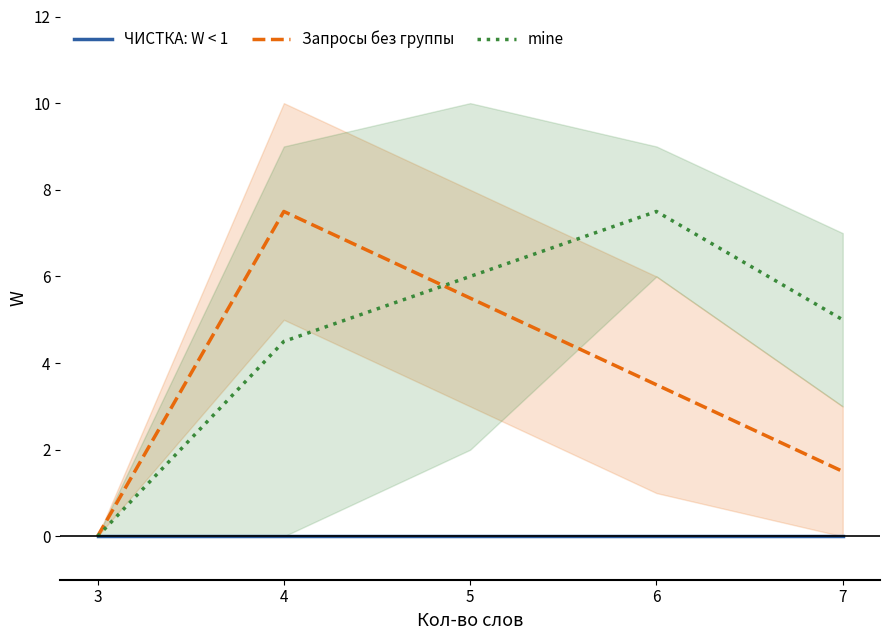

Reading left to right, extract all data points from this chart.

ЧИСТКА: W < 1: 0.0	0.0	0.0	0.0	0.0
Запросы без группы: 0.0	7.5	5.5	3.5	1.5
mine: 0.0	4.5	6.0	7.5	5.0